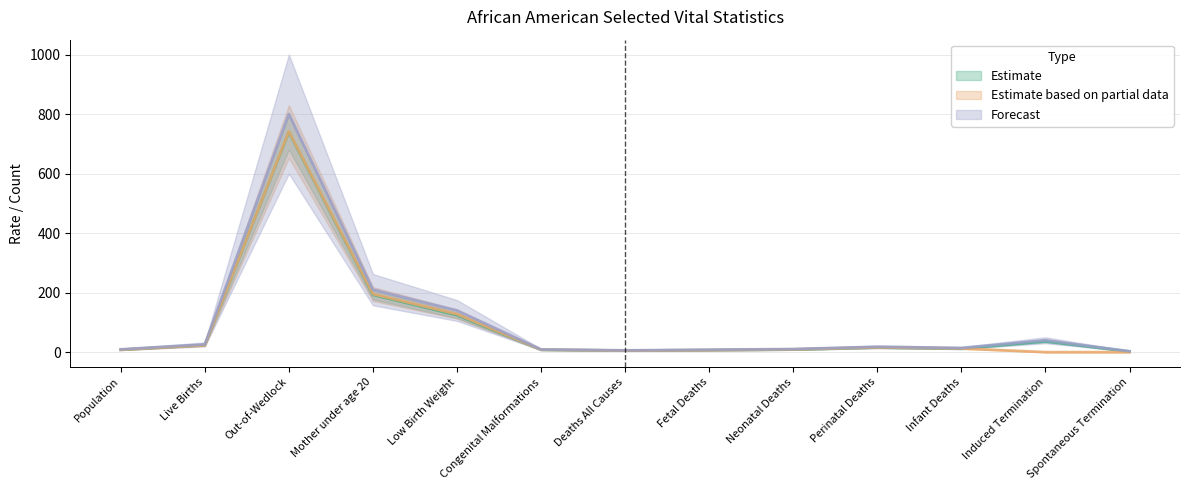

Which series has the largest total across all categories?

Forecast